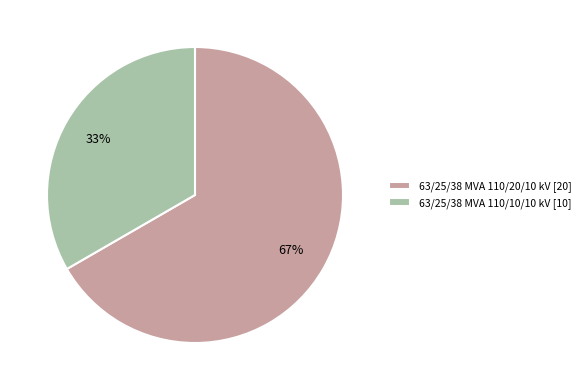

To the nearest percent, what is the combined percentage of 63/25/38 MVA 110/10/10 kV [10] and 63/25/38 MVA 110/20/10 kV [20]?

100%